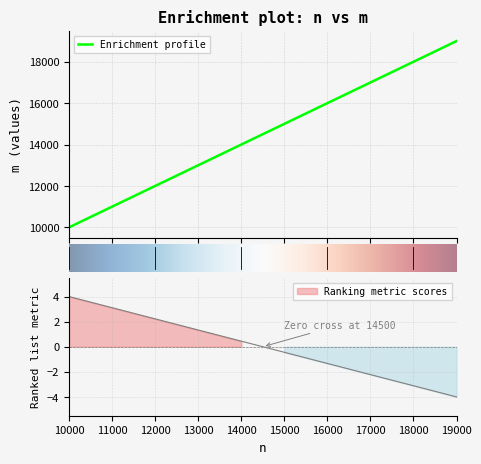

Is it true that the value at 12000 is 19042?

False